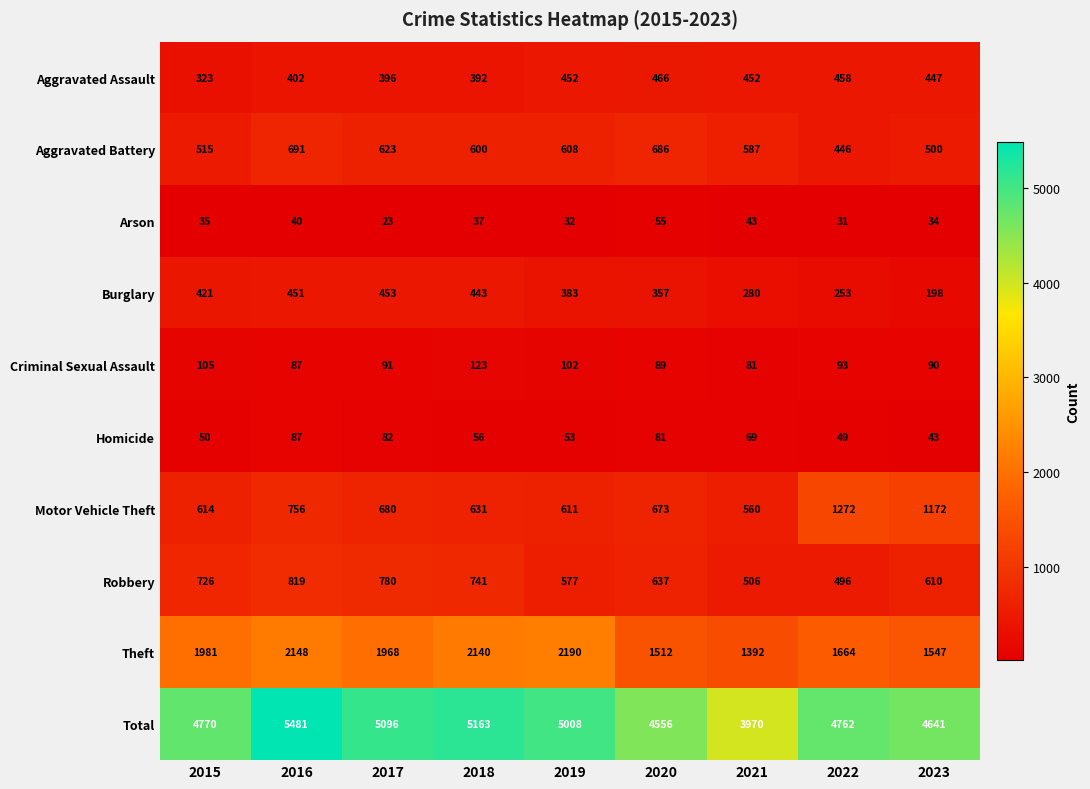

Which series has the largest total across all categories?

Total